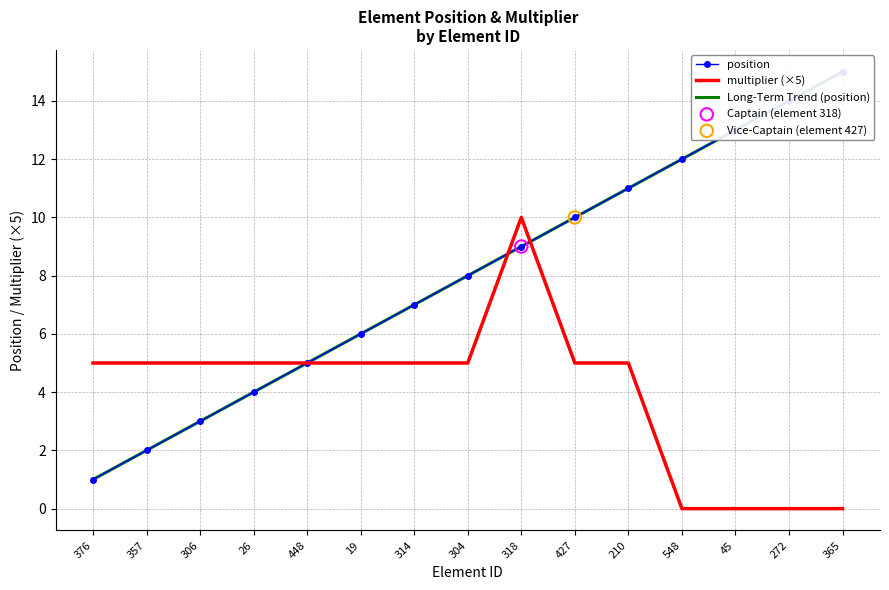

What are all the series names shown in the legend?

position, multiplier (×5), Long-Term Trend (position)